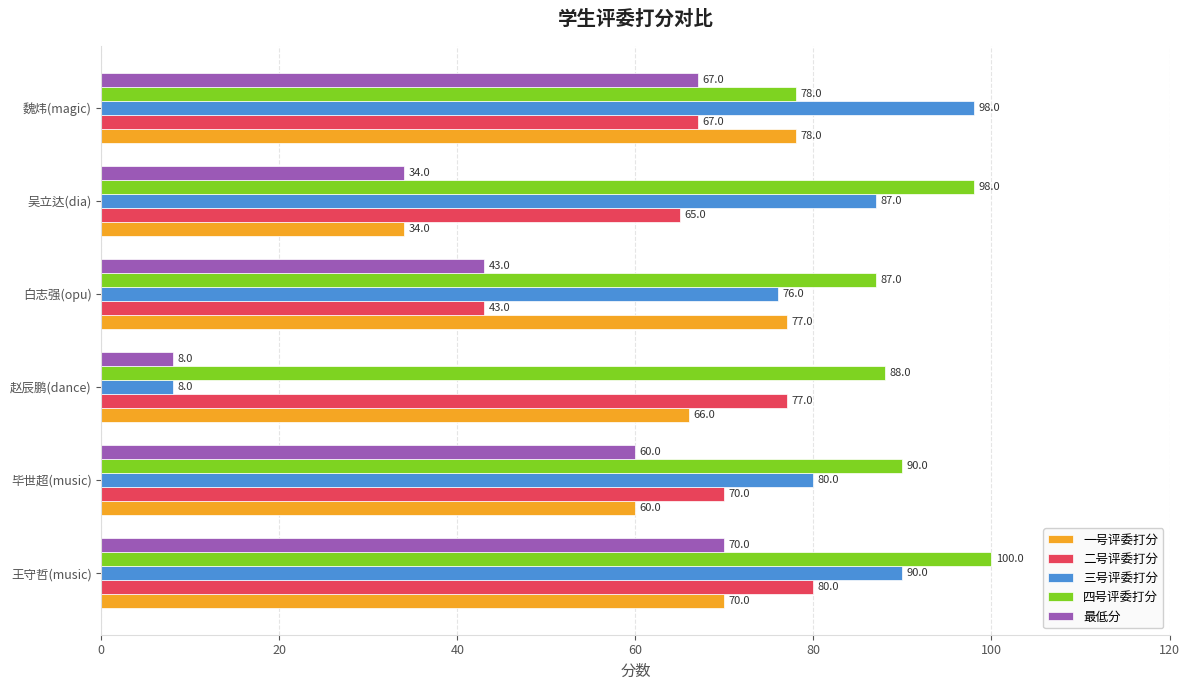

Which series has the largest range (max minus min)?

三号评委打分